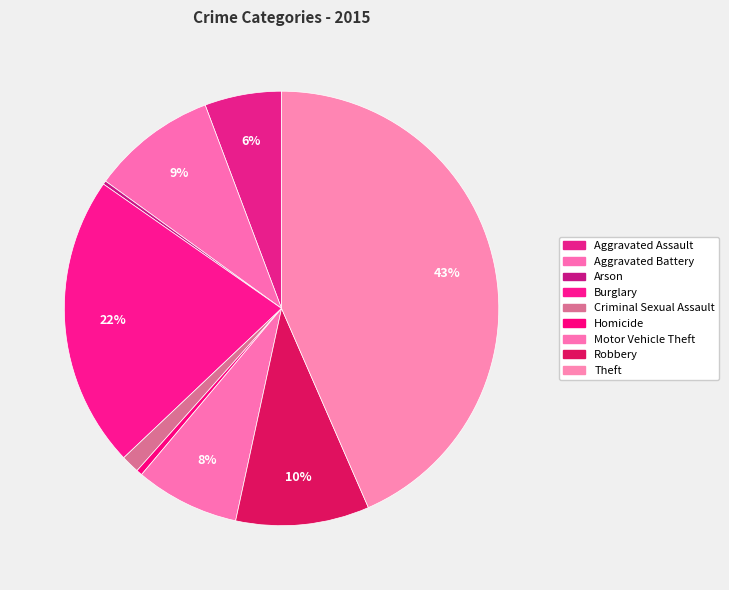

To the nearest percent, what portion does Robbery represent?

10%